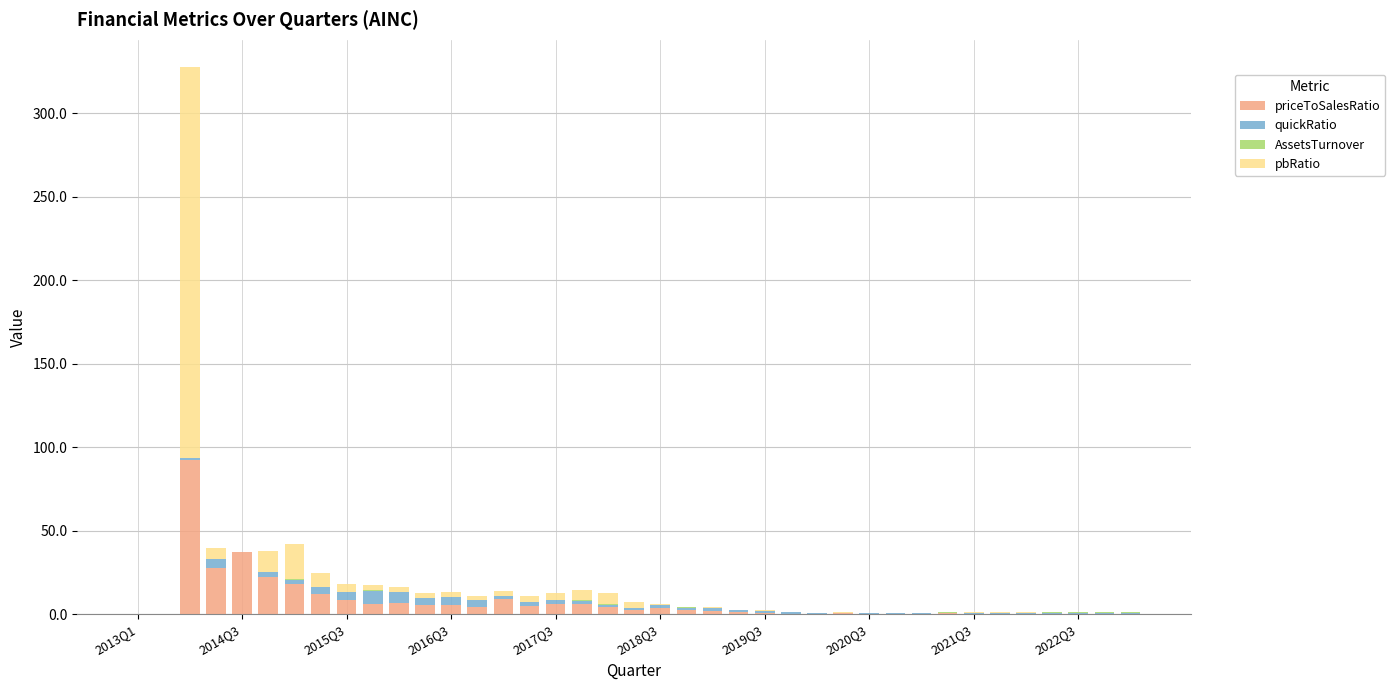

Which series has the largest total across all categories?

pbRatio